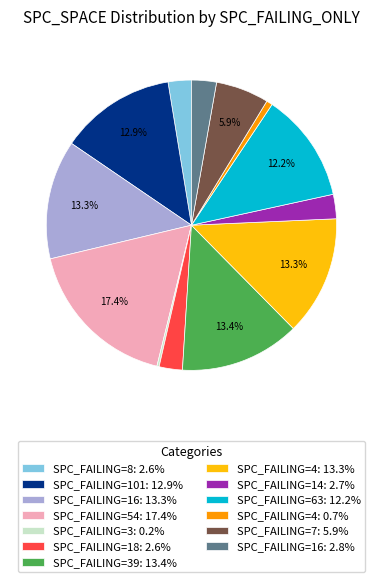

What percentage is NOT represented by SPC_FAILING=39: 13.4%?

86.6%